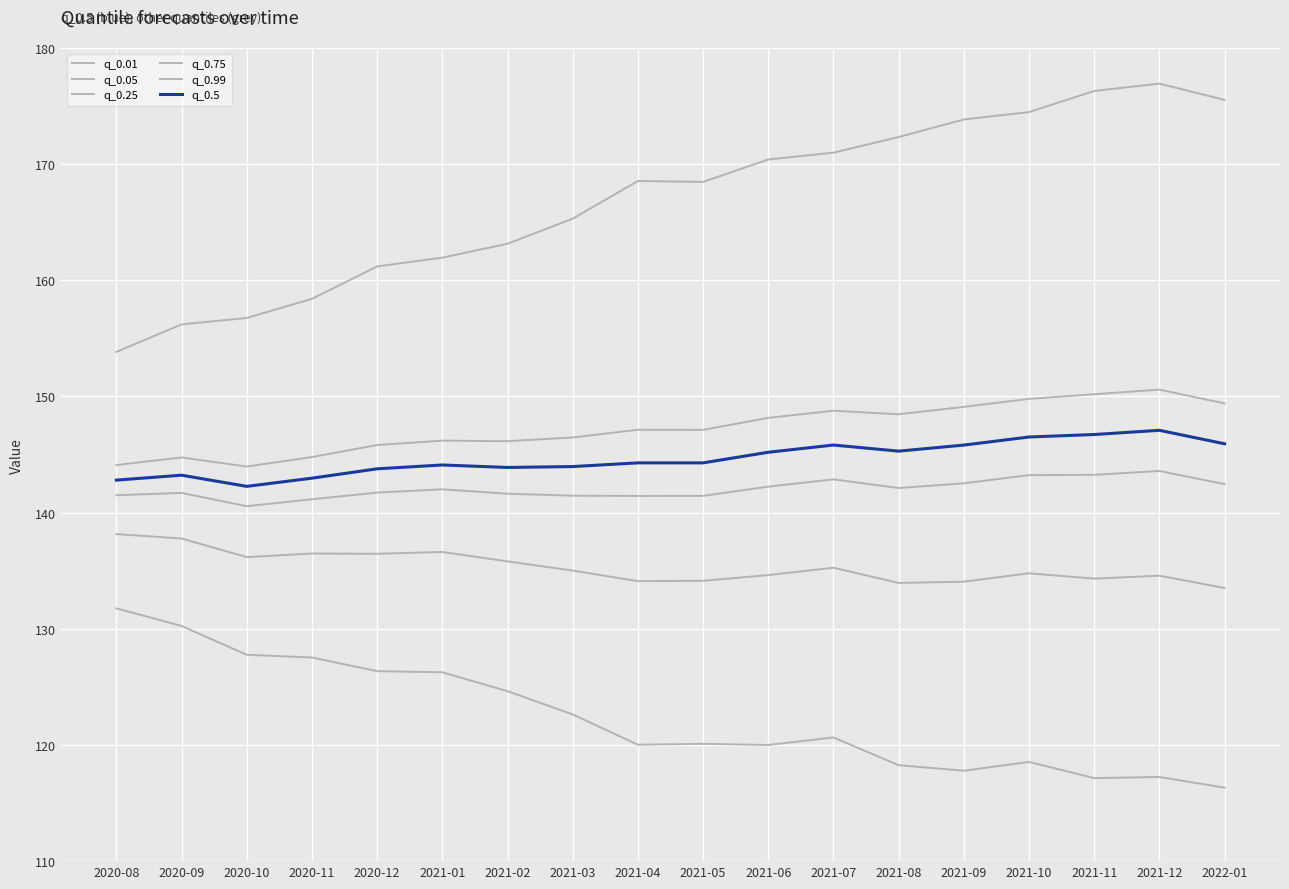

Which category has the lowest value in the q_0.01 series?

2022-01